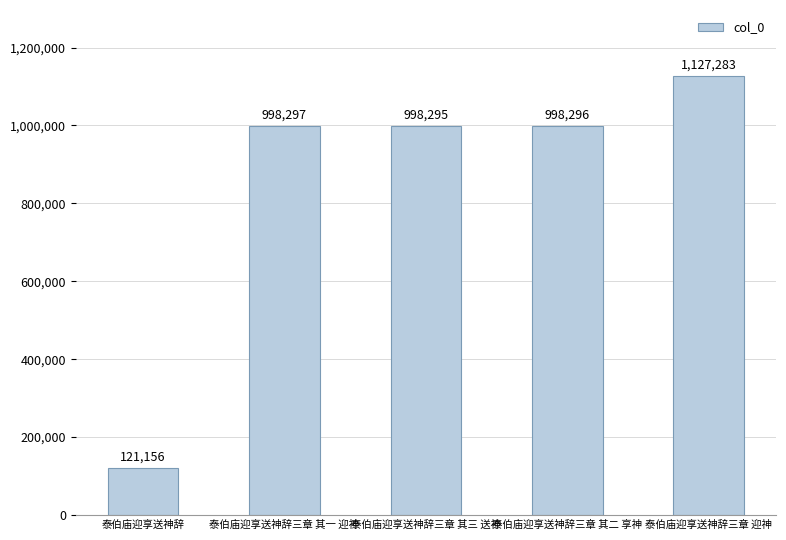

Reading right to left, what are all the values shown in this chart?

泰伯庙迎享送神辞三章 迎神=1127283	泰伯庙迎享送神辞三章 其二 享神=998296	泰伯庙迎享送神辞三章 其三 送神=998295	泰伯庙迎享送神辞三章 其一 迎神=998297	泰伯庙迎享送神辞=121156